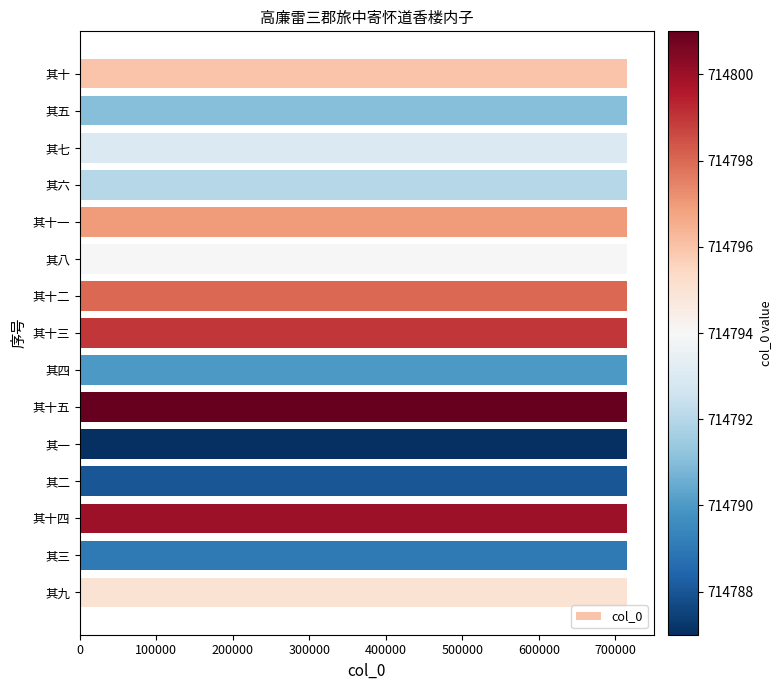

What is the label of the 10th bar from the bottom?

其八